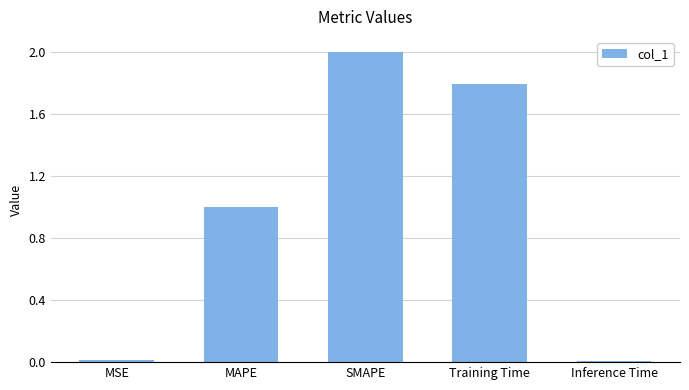

How many bars are there in total?

5